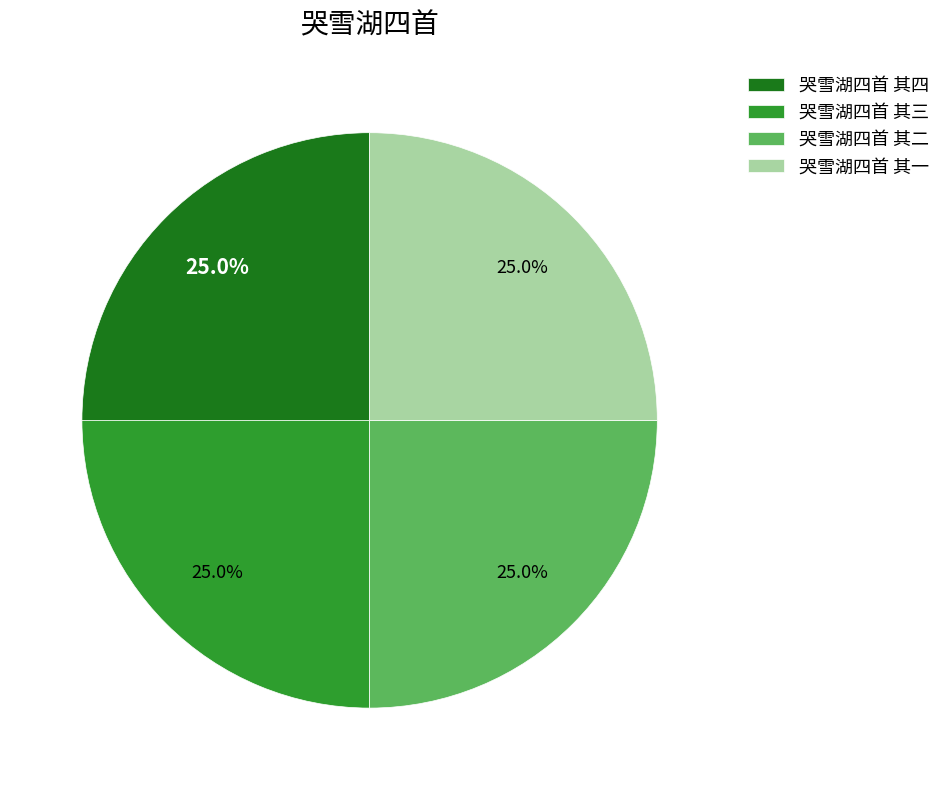

What portion of the pie excludes 哭雪湖四首 其一?

75.0%